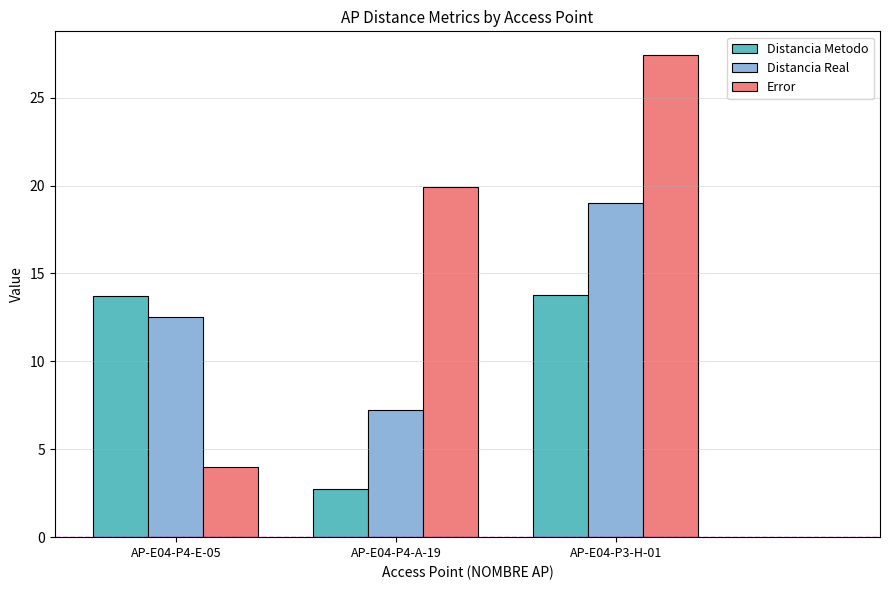

The Error series shows 4.7 at AP-E04-P4-A-19. True or false?

False